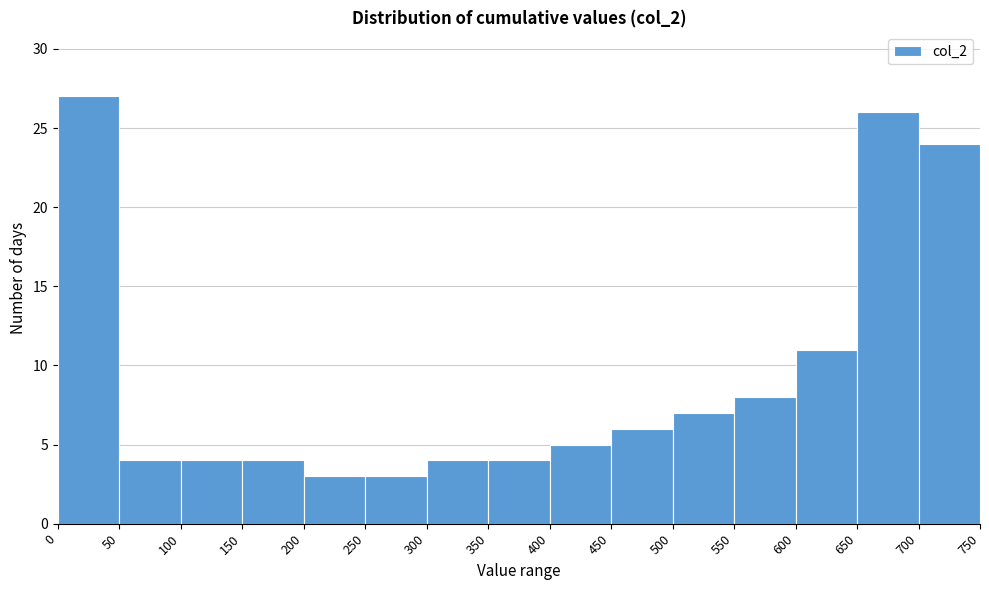

What is the height of the bar covering 50 to 100 on the x-axis? The values are not printed on the chart, so give them approximately, as read against the axis.

4